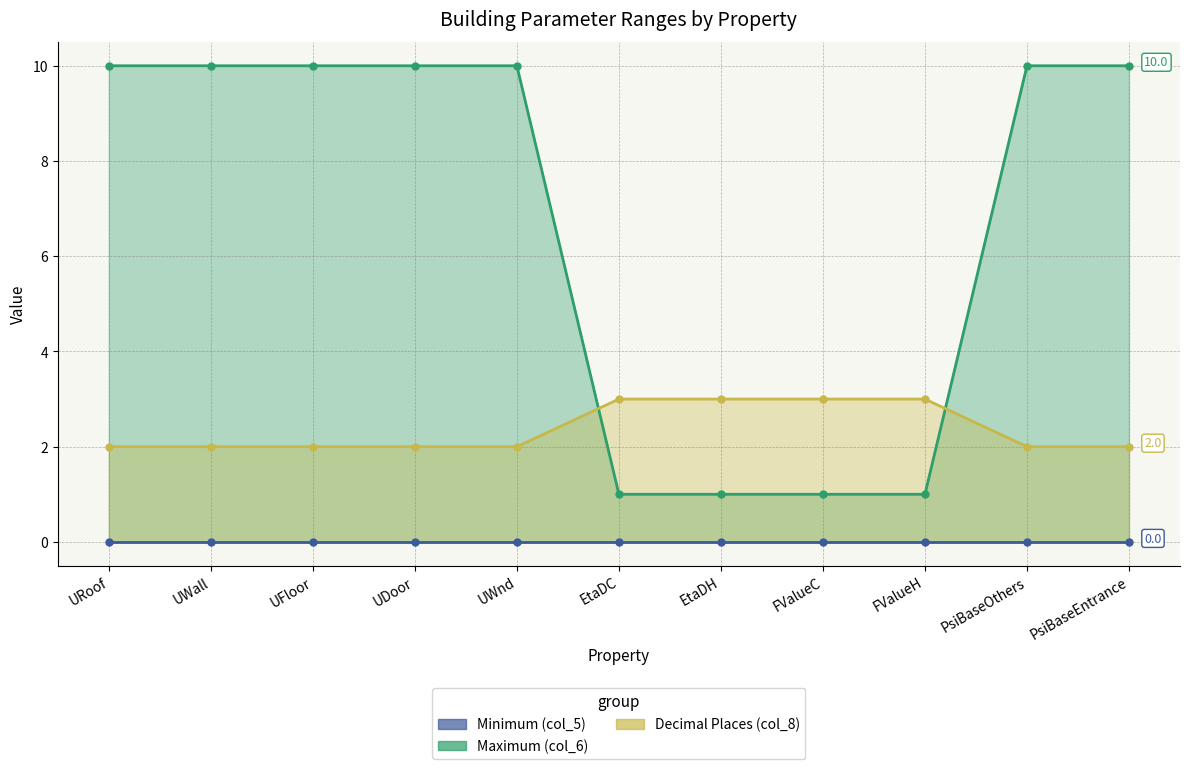

What is the spread (max minus min) of values at PsiBaseOthers?

8